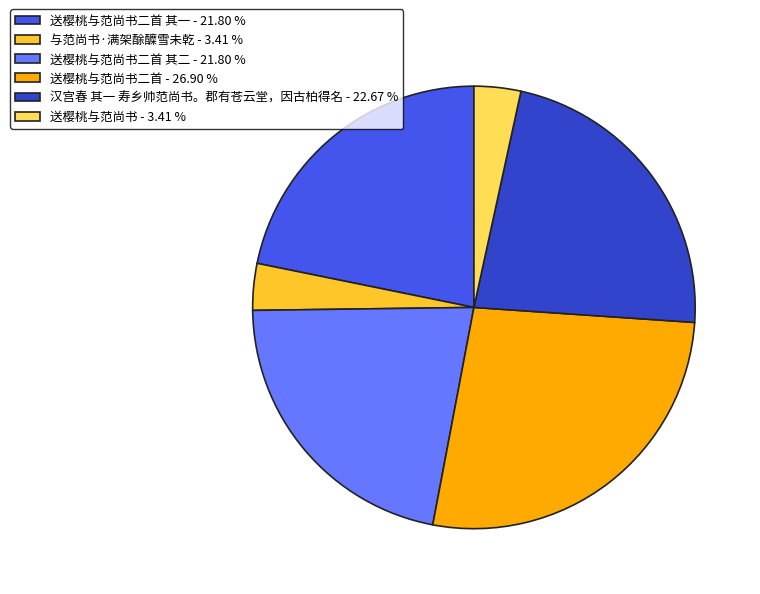

Between 送樱桃与范尚书 - 3.41 % and 送樱桃与范尚书二首 其二 - 21.80 %, which is larger?

送樱桃与范尚书二首 其二 - 21.80 %